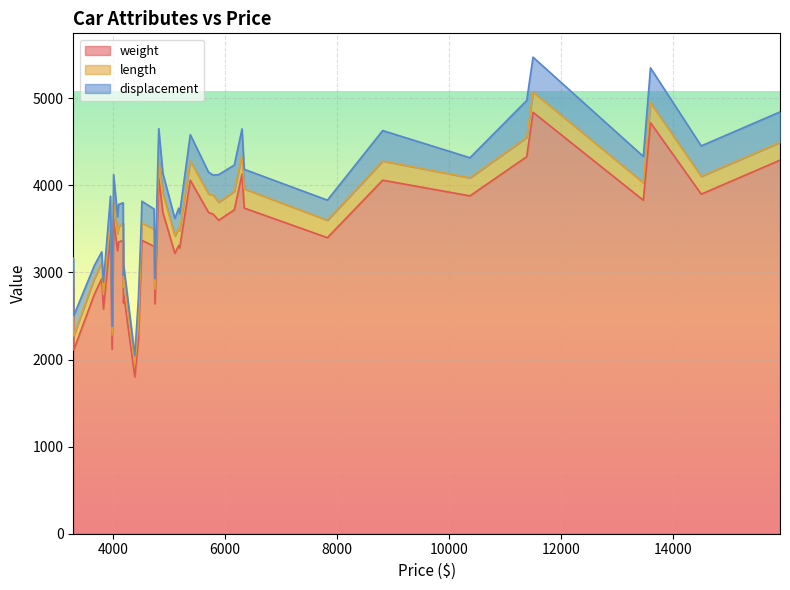

What is the total value across all series at 3829?

2889